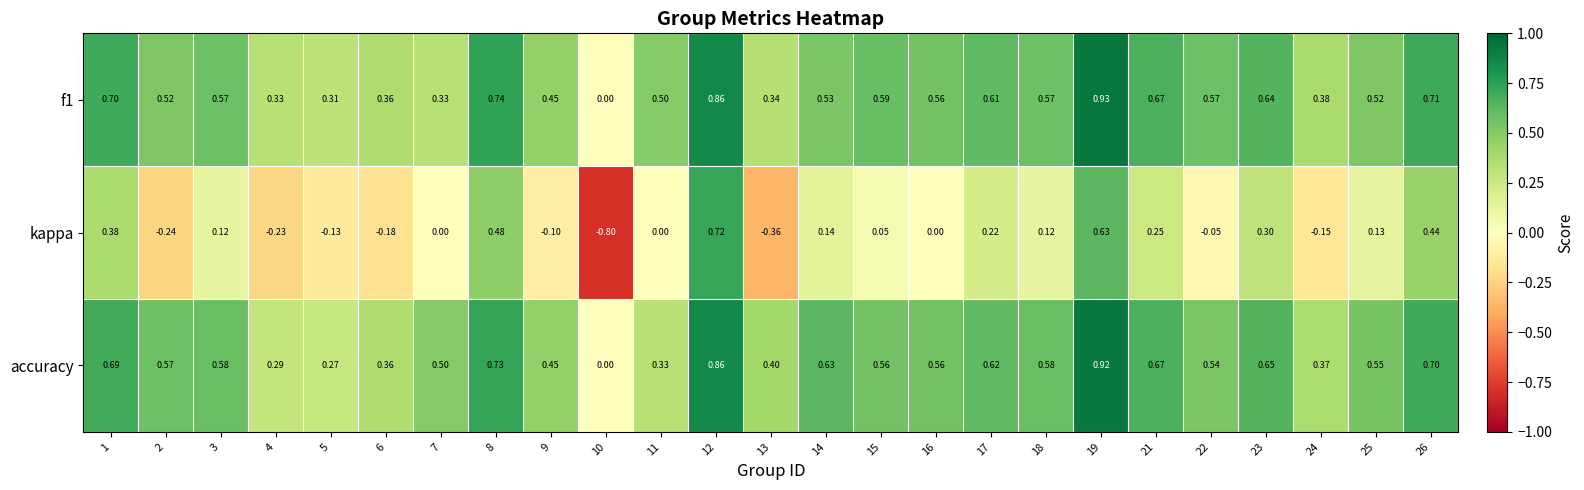

Which series changed the most between 4 and 12?

kappa